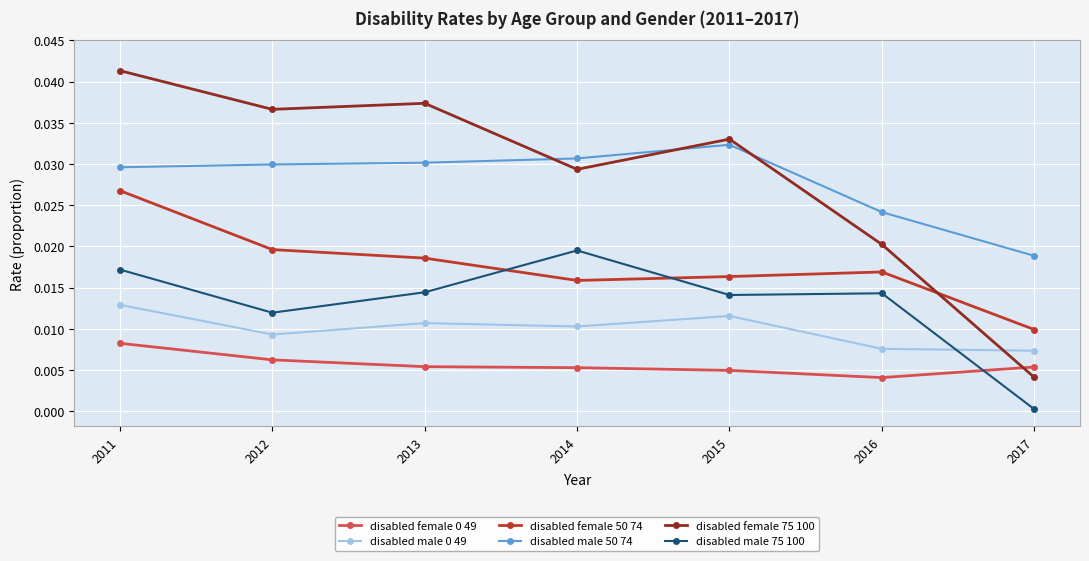

At which category does disabled male 0 49 reach its first local peak?

2013